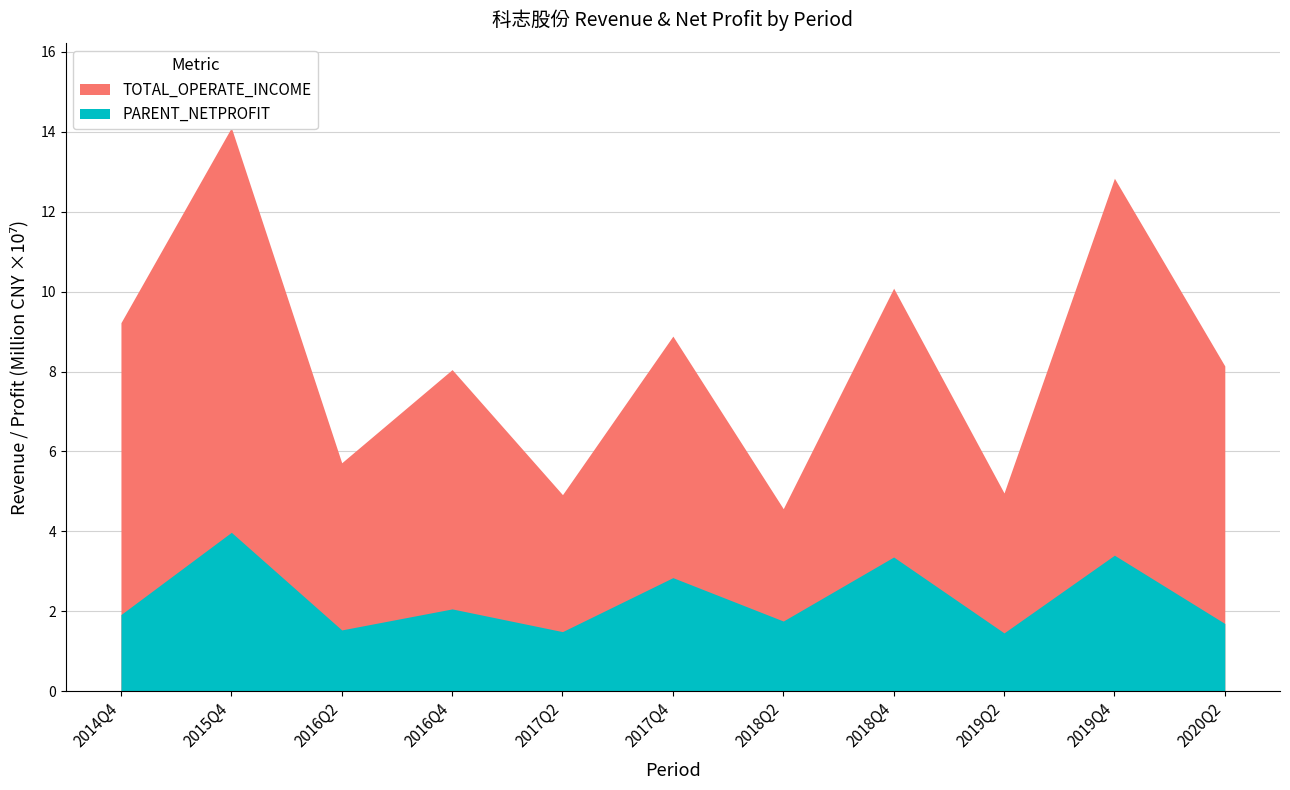

True or false: DEDUCT_BASIC_EPS has a value of 0.5 at 2016Q4.

False